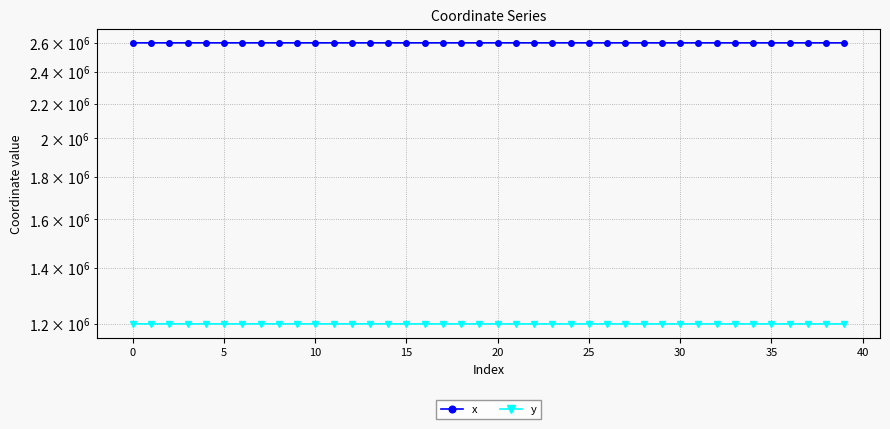

What is the label of the 24th point from the right?

16